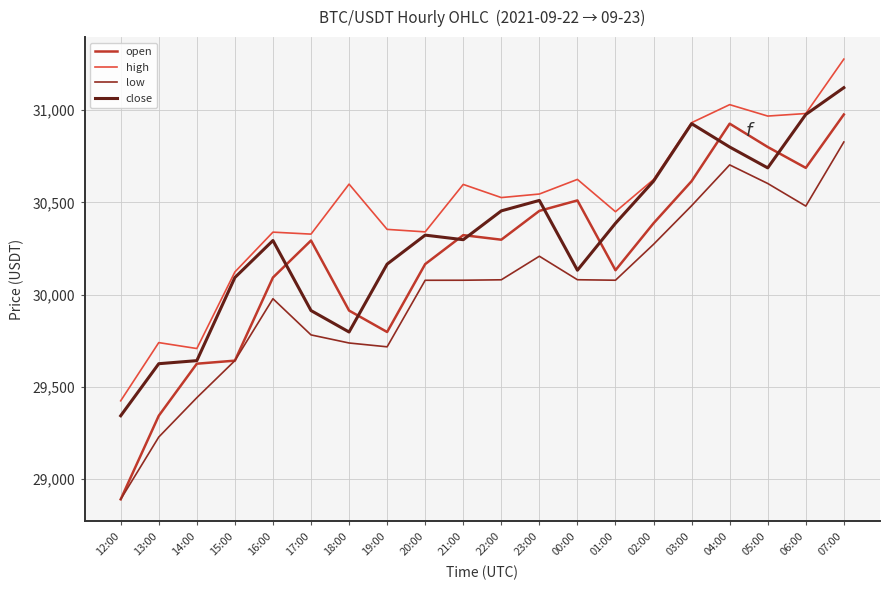

At which category does high reach its first local valley?

14:00